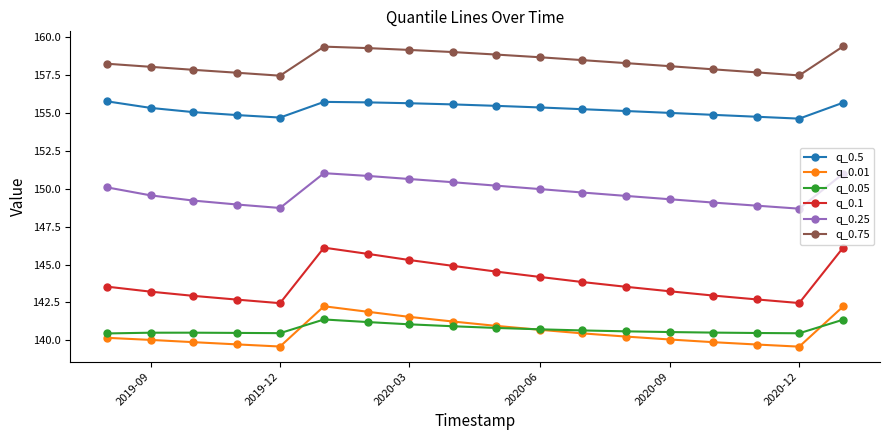

True or false: q_0.05 has more than 0 points higher than both neighbors.

True